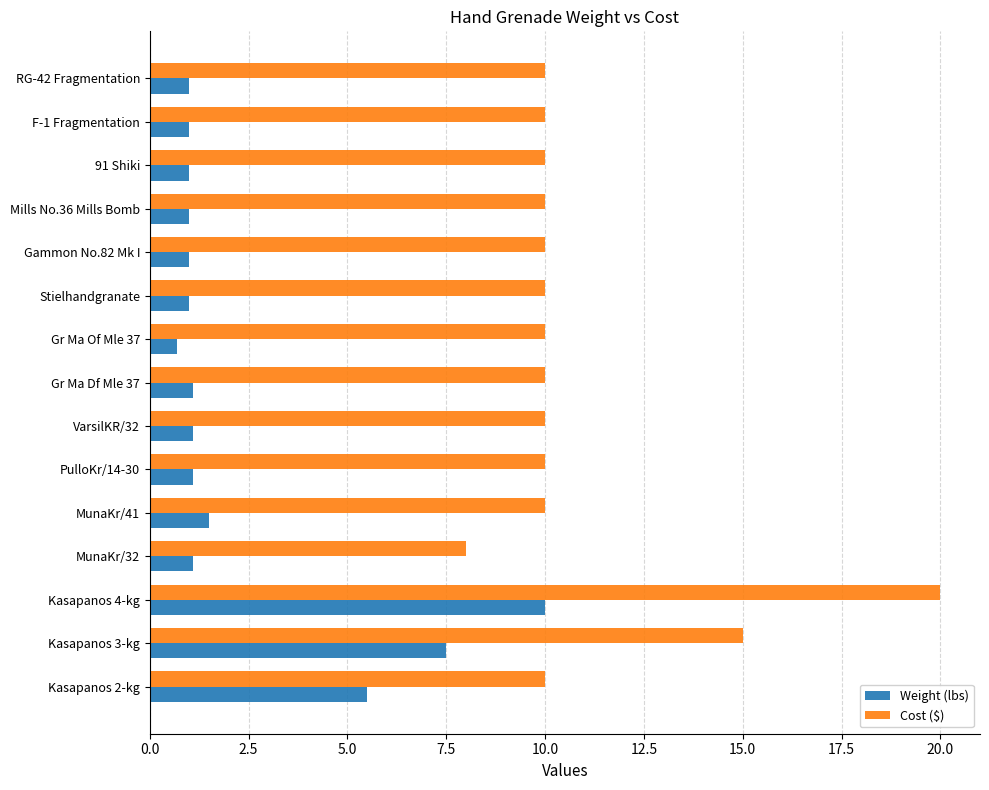

What value does the Cost ($) series have at RG-42 Fragmentation?

10.0